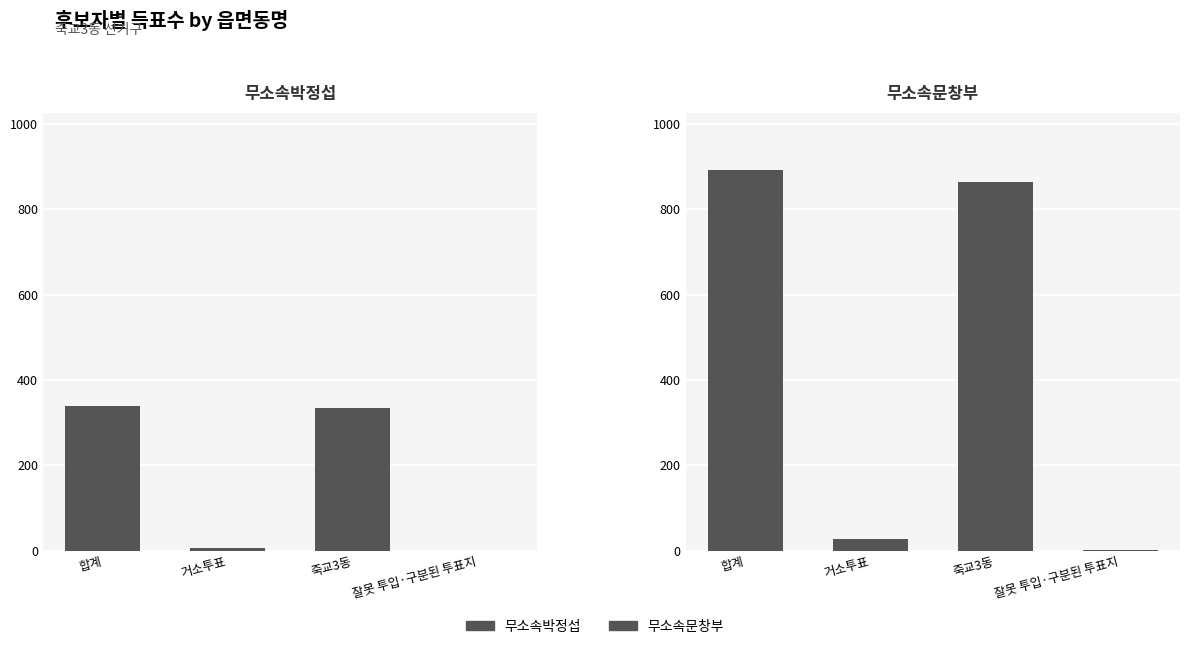

The 무소속박정섭 series shows 499 at 죽교3동. True or false?

False